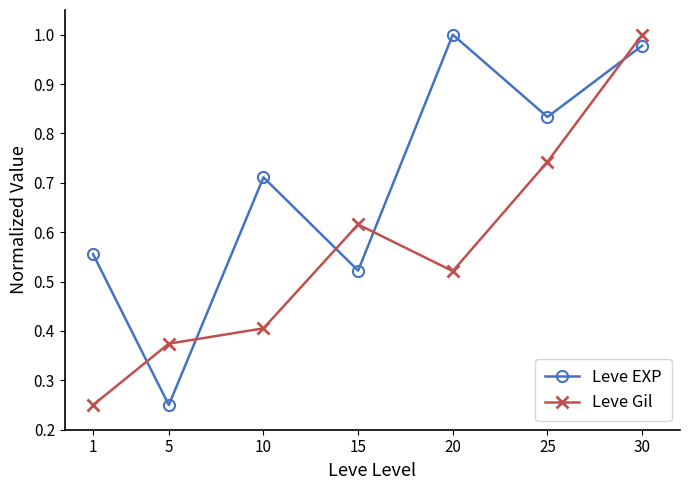

How many interior local valleys does the Leve EXP series have?

3